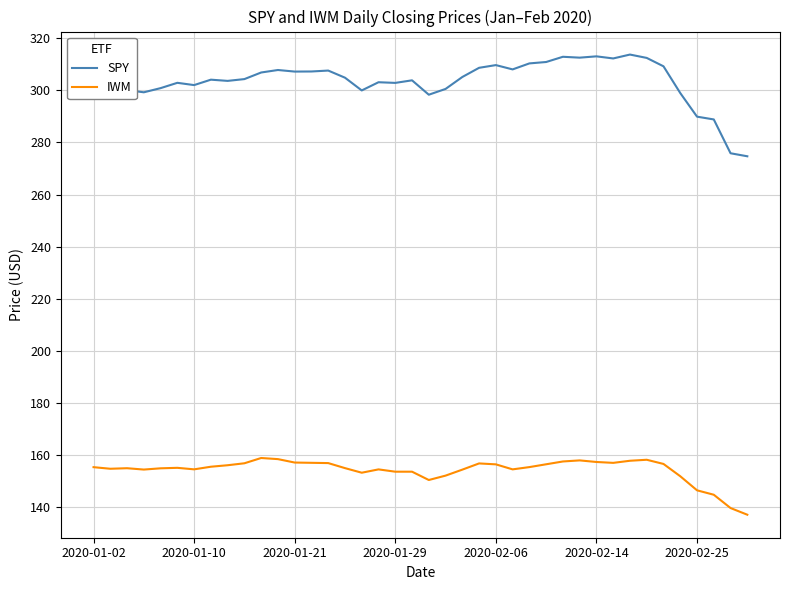

Which series has the largest range (max minus min)?

SPY